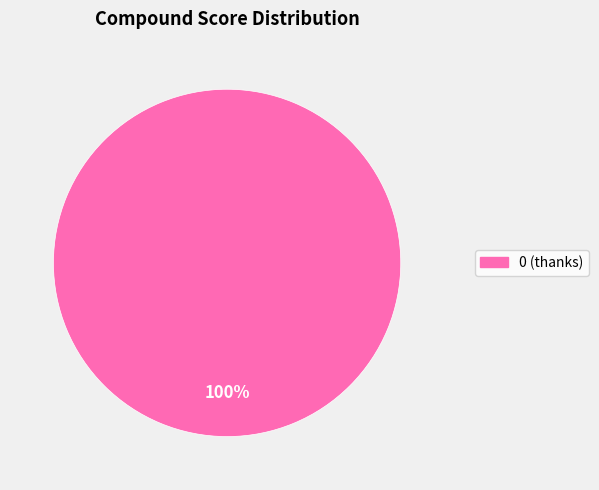

To the nearest percent, what percentage of the pie is 0 (thanks)?

100%